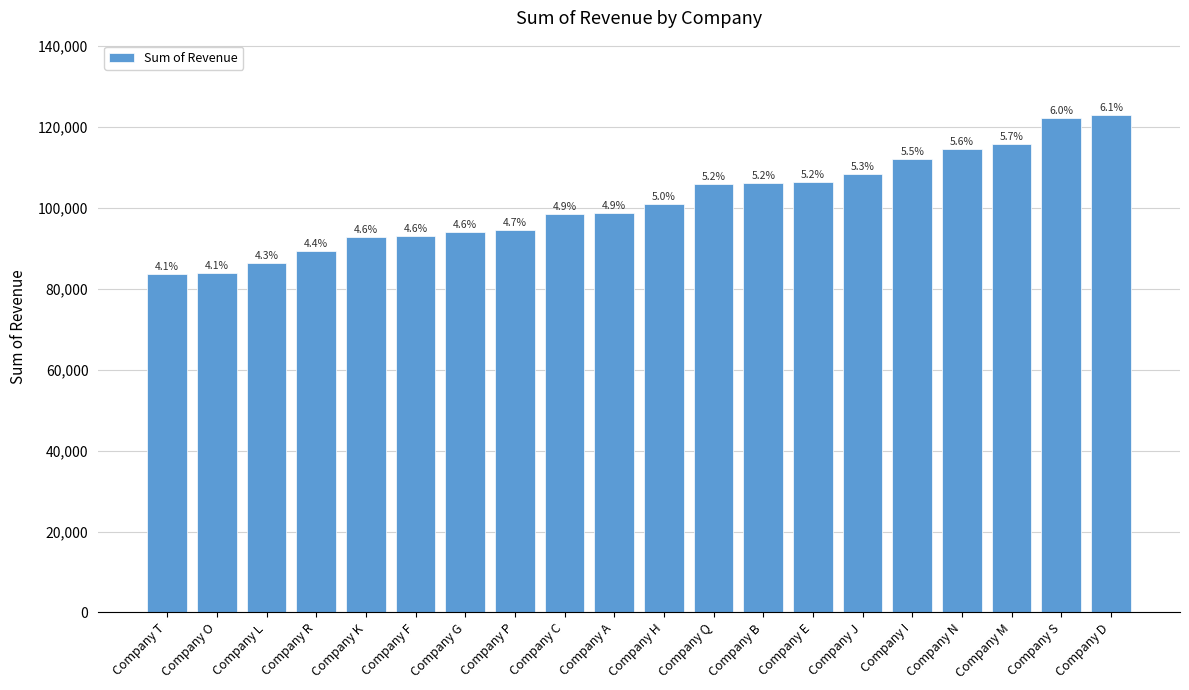

Does the chart contain any negative values?

No